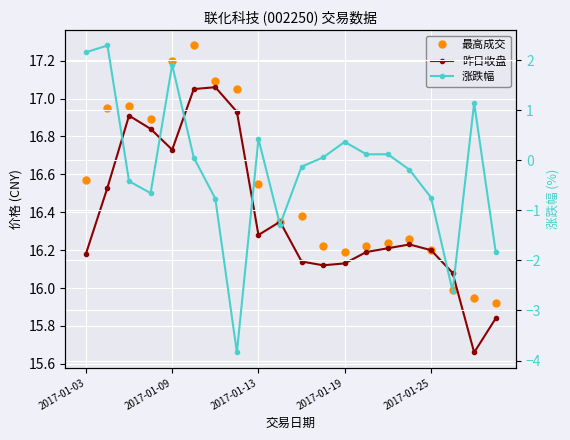

In 涨跌幅, how many points are higher than both neighbors (excluding endpoints)?

5